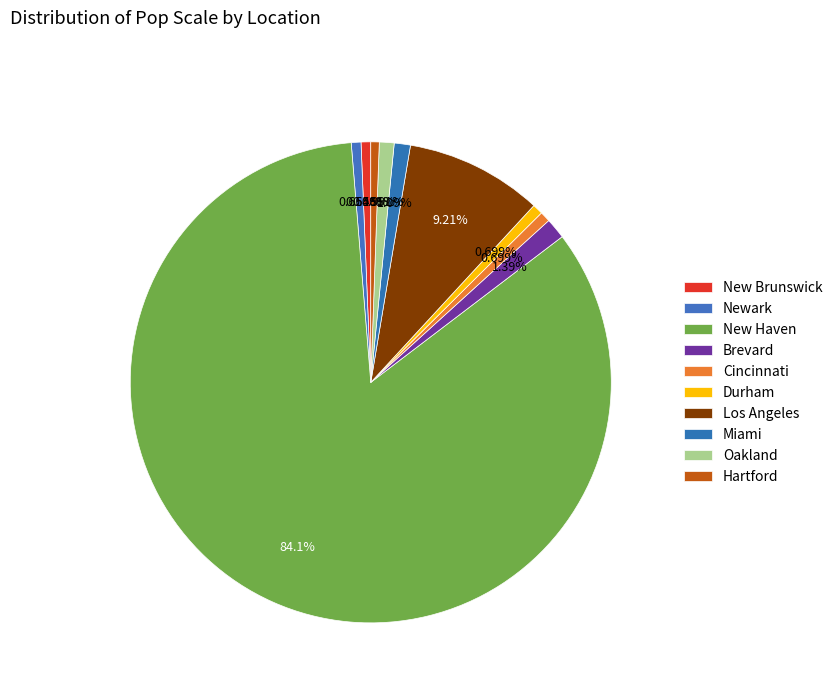

Which slice is the largest?

New Haven